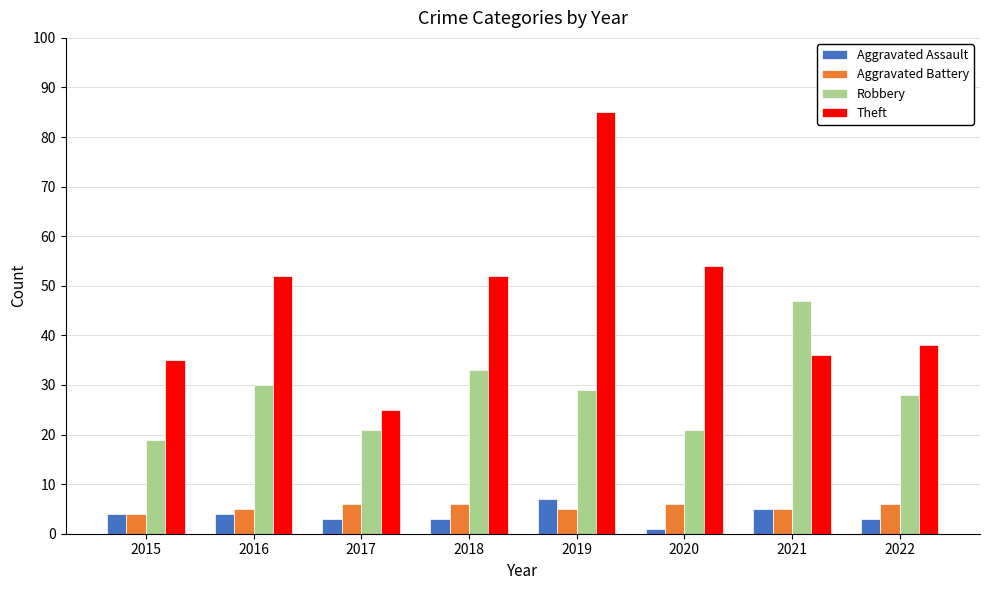

Reading left to right, extract all data points from this chart.

Aggravated Assault: 2015=4	2016=4	2017=3	2018=3	2019=7	2020=1	2021=5	2022=3
Aggravated Battery: 2015=4	2016=5	2017=6	2018=6	2019=5	2020=6	2021=5	2022=6
Robbery: 2015=19	2016=30	2017=21	2018=33	2019=29	2020=21	2021=47	2022=28
Theft: 2015=35	2016=52	2017=25	2018=52	2019=85	2020=54	2021=36	2022=38